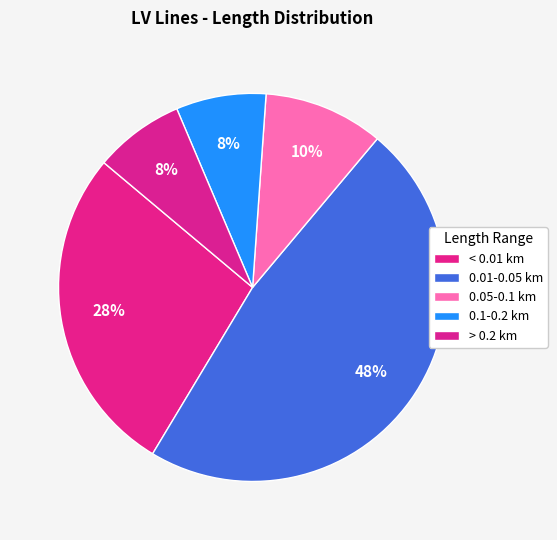

Count the number of slices in the pie.

5